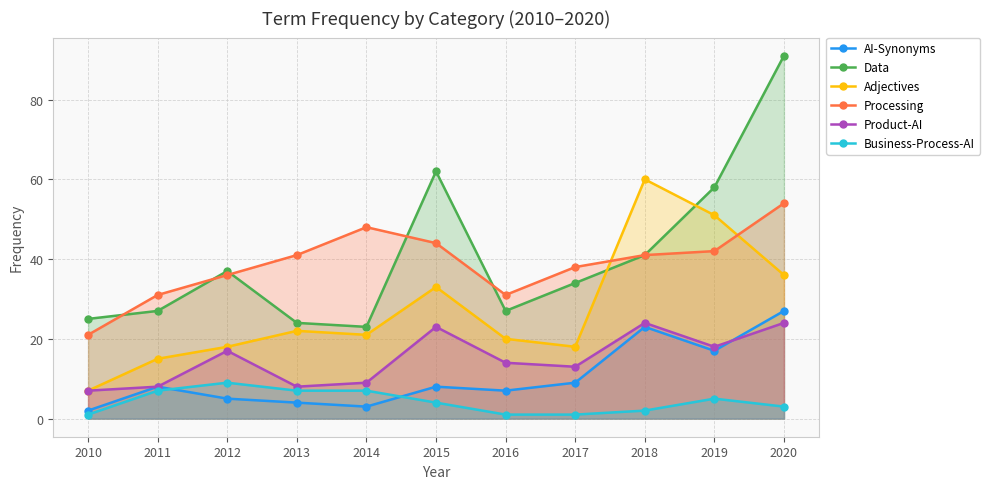

What is the difference between the highest and lowest values at 2020?

88